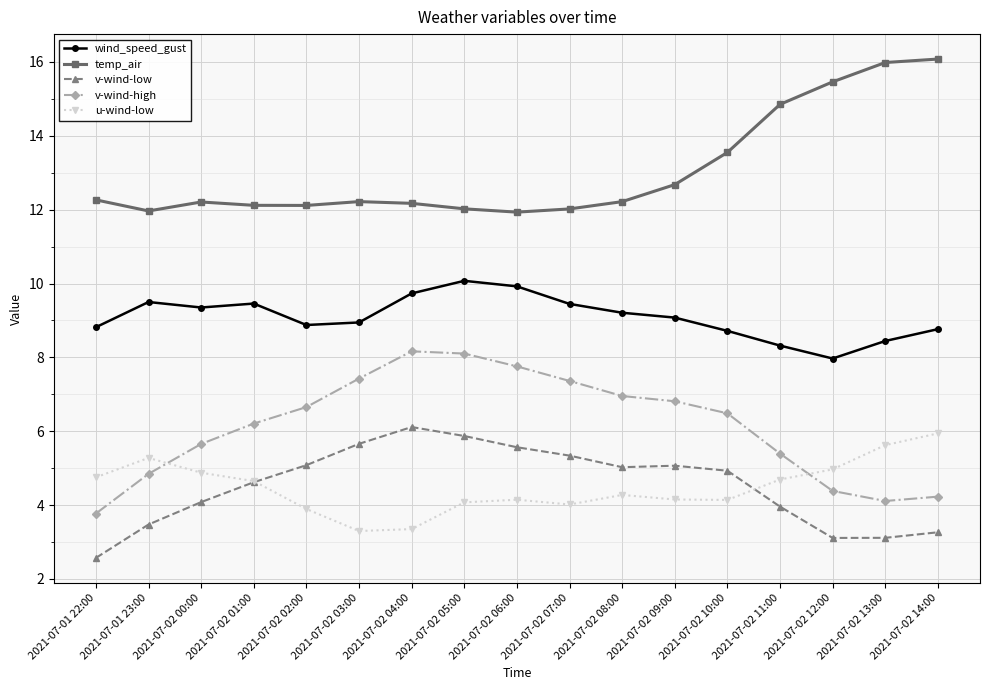

At how many categories does at least one series exceed 5?

17